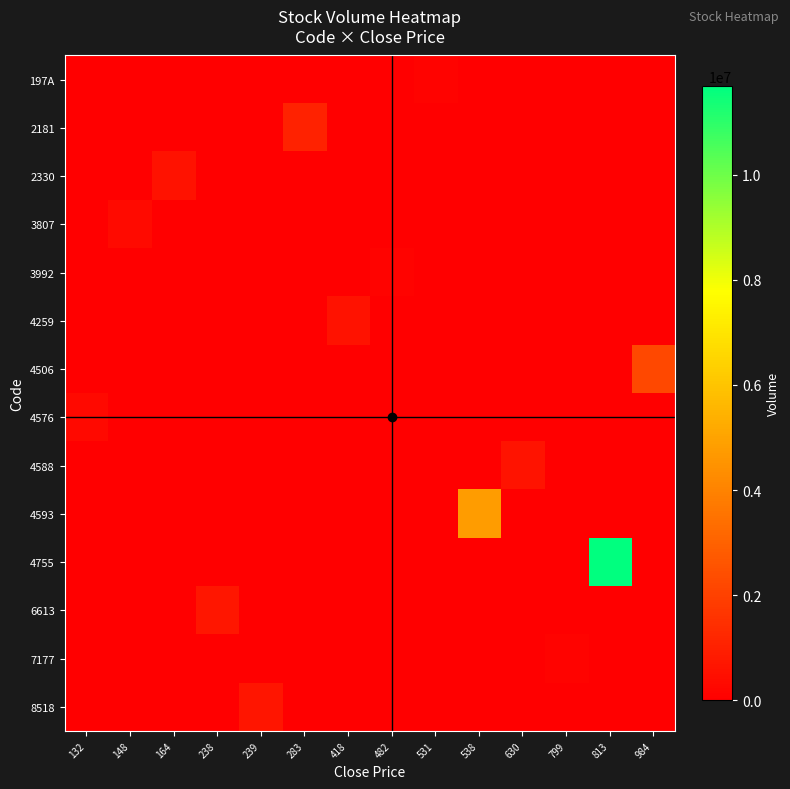

Which series has the widest spread of values?

4755